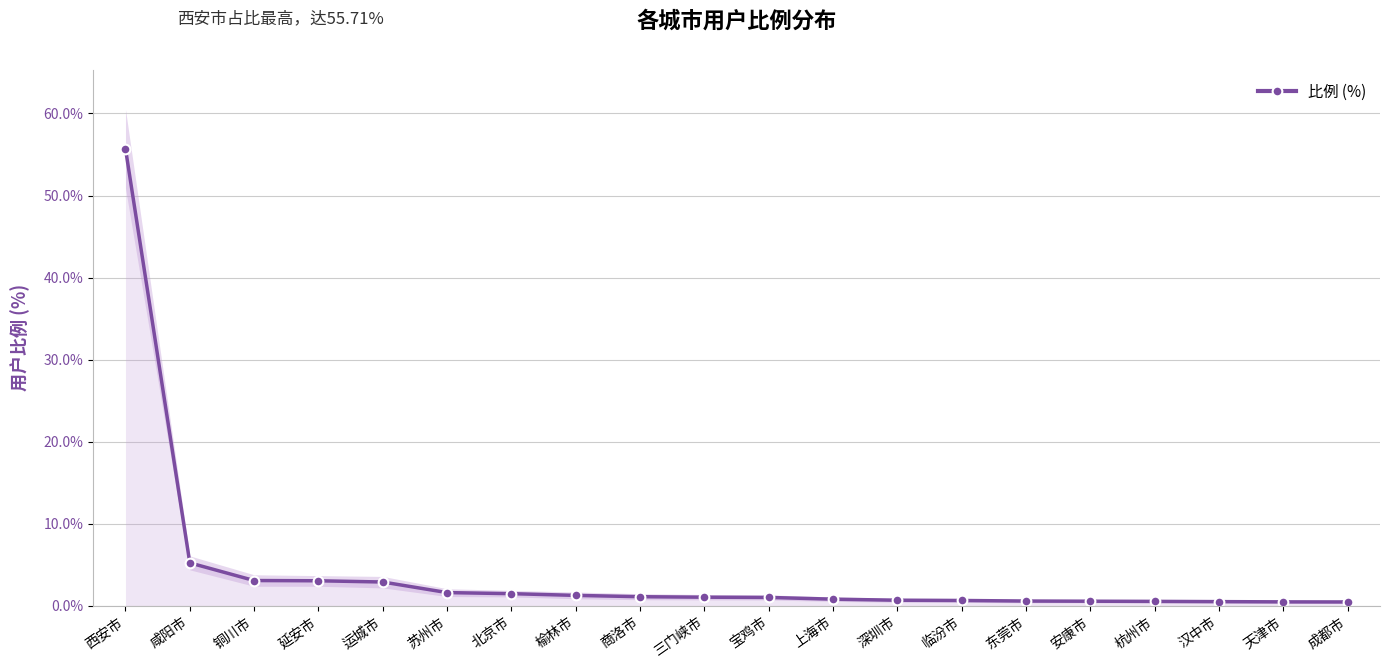

Approximately how many times larger is the value at 西安市 compared to 商洛市?

49.3